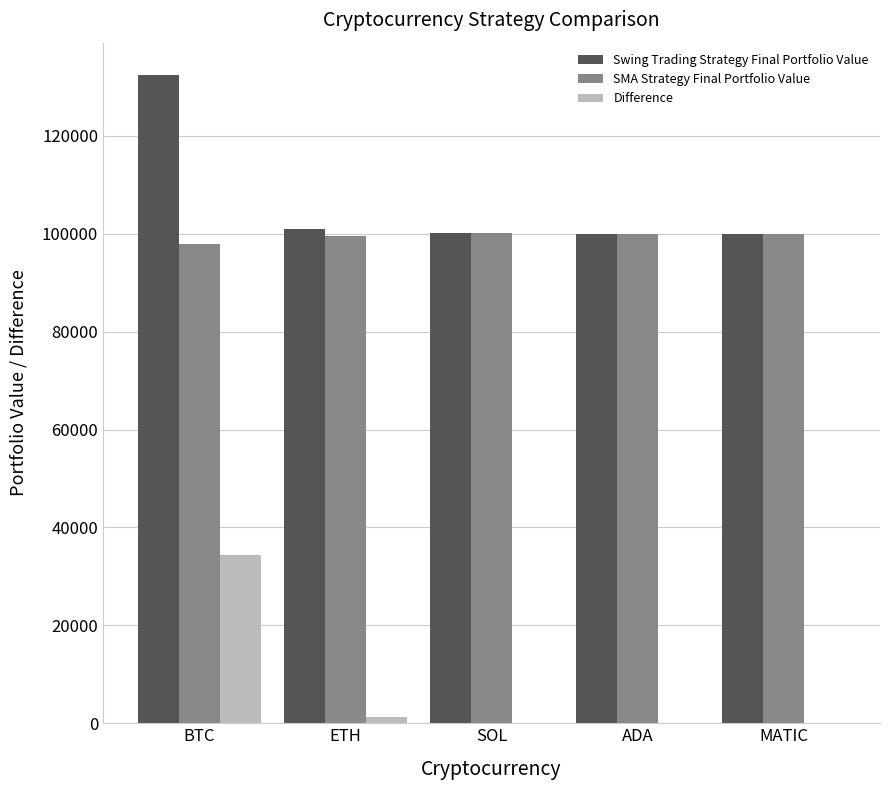

At which category is the sum across all series the highest?

BTC